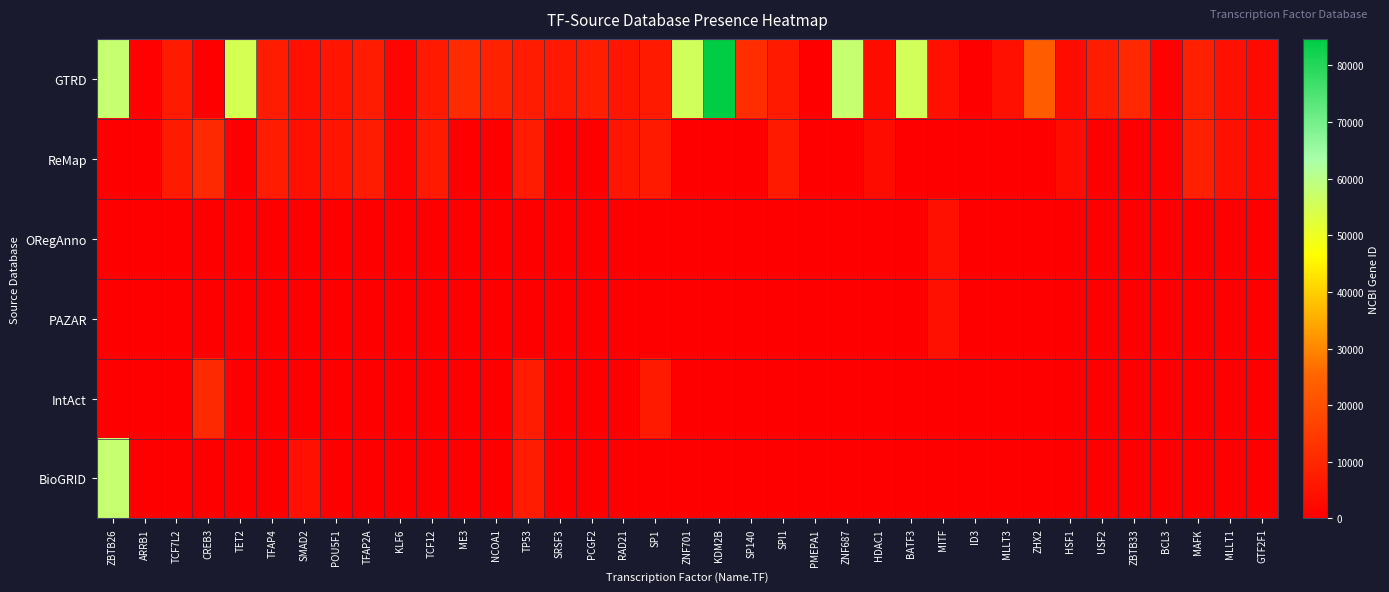

At TP53, list the series in order from smallest to largest.

ORegAnno, PAZAR, GTRD, ReMap, IntAct, BioGRID